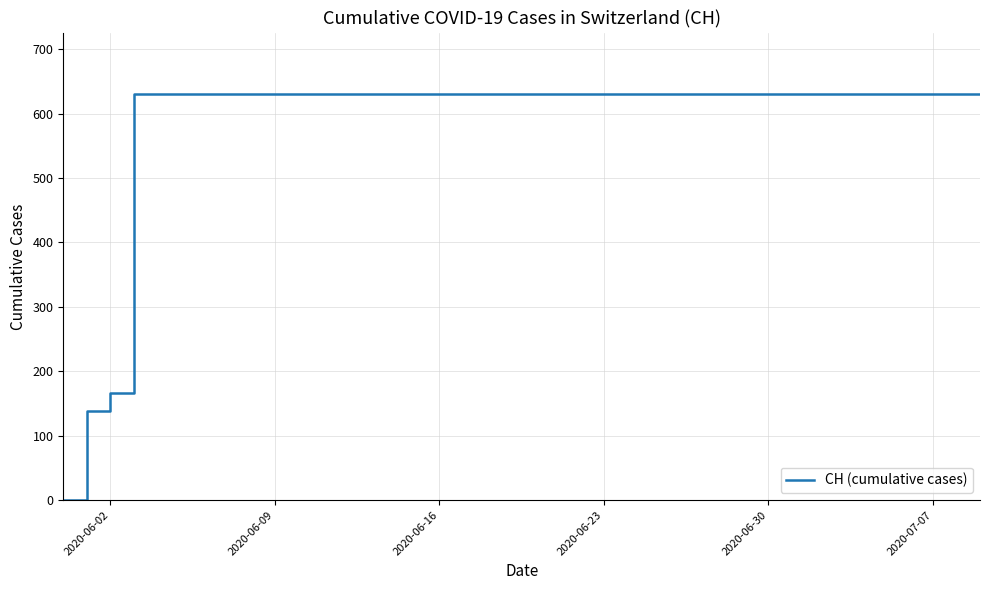

Reading right to left, transcribe all the data shown in this chart.

631	631	631	631	631	631	631	631	631	631	631	631	631	631	631	631	631	631	631	631	631	631	631	631	631	631	631	631	631	631	631	631	631	631	631	631	631	167	139	0